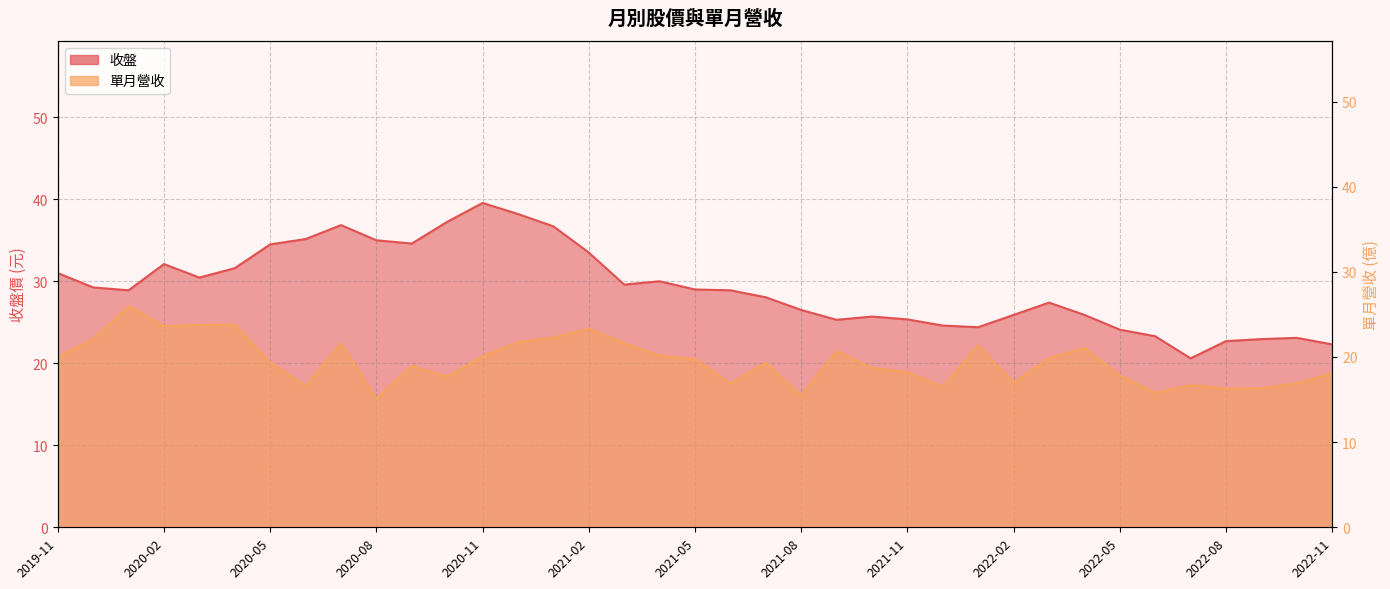

List the labels in order of 單月營收 value, smallest first.

2020-08, 2021-08, 2022-06, 2022-08, 2022-09, 2021-12, 2020-06, 2022-07, 2021-06, 2022-10, 2022-02, 2020-10, 2022-05, 2022-11, 2021-11, 2021-10, 2020-09, 2021-07, 2020-05, 2021-05, 2022-03, 2019-11, 2020-11, 2021-04, 2021-09, 2022-04, 2022-01, 2020-07, 2021-03, 2020-12, 2019-12, 2021-01, 2021-02, 2020-02, 2020-03, 2020-04, 2020-01